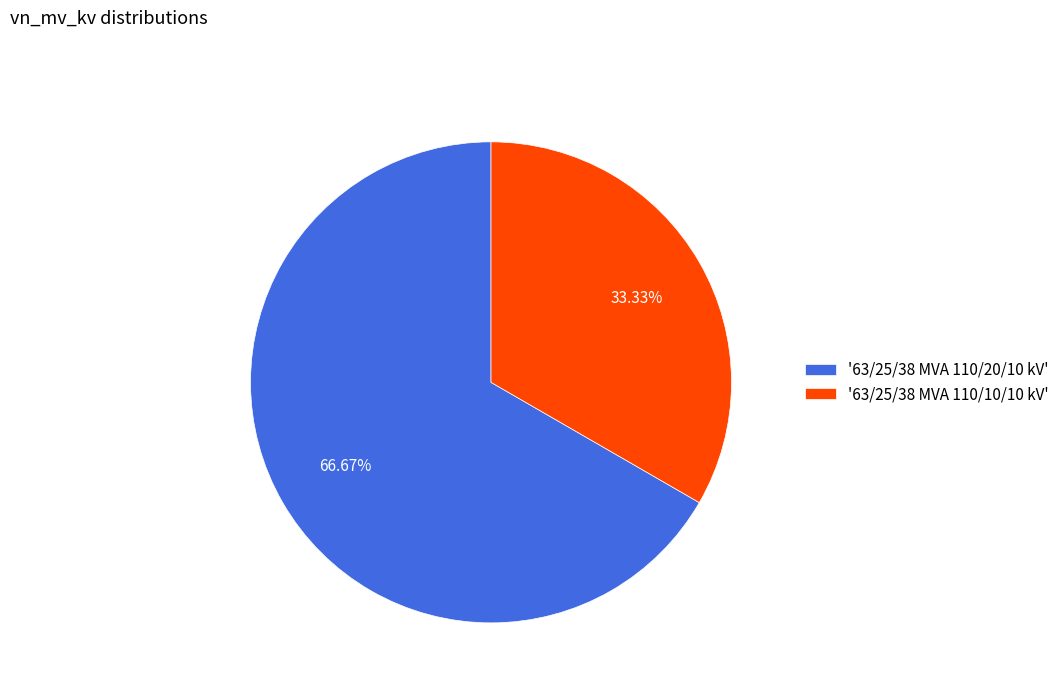

Which category has the smallest portion of the pie?

'63/25/38 MVA 110/10/10 kV'